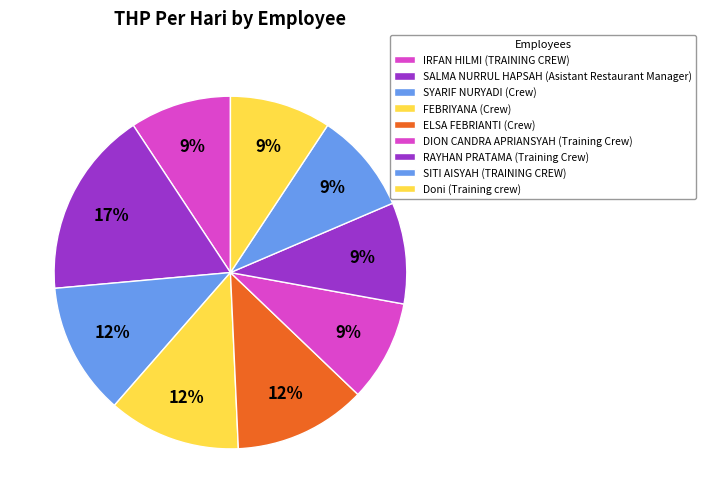

Does SITI AISYAH represent more than half of the total?

No